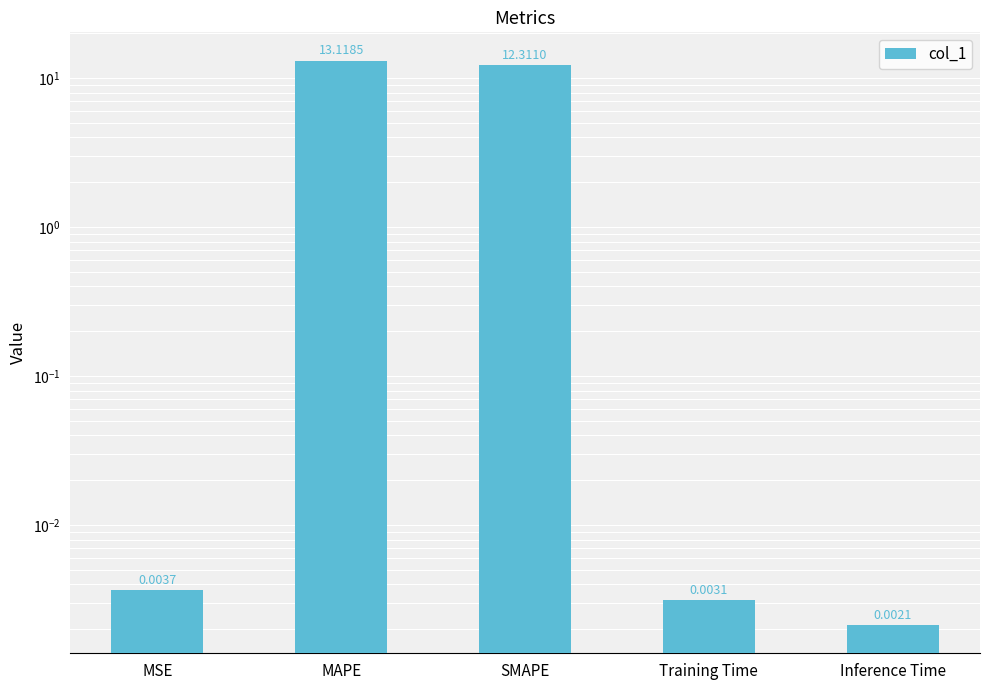

List the labels in order of value, largest first.

MAPE, SMAPE, MSE, Training Time, Inference Time